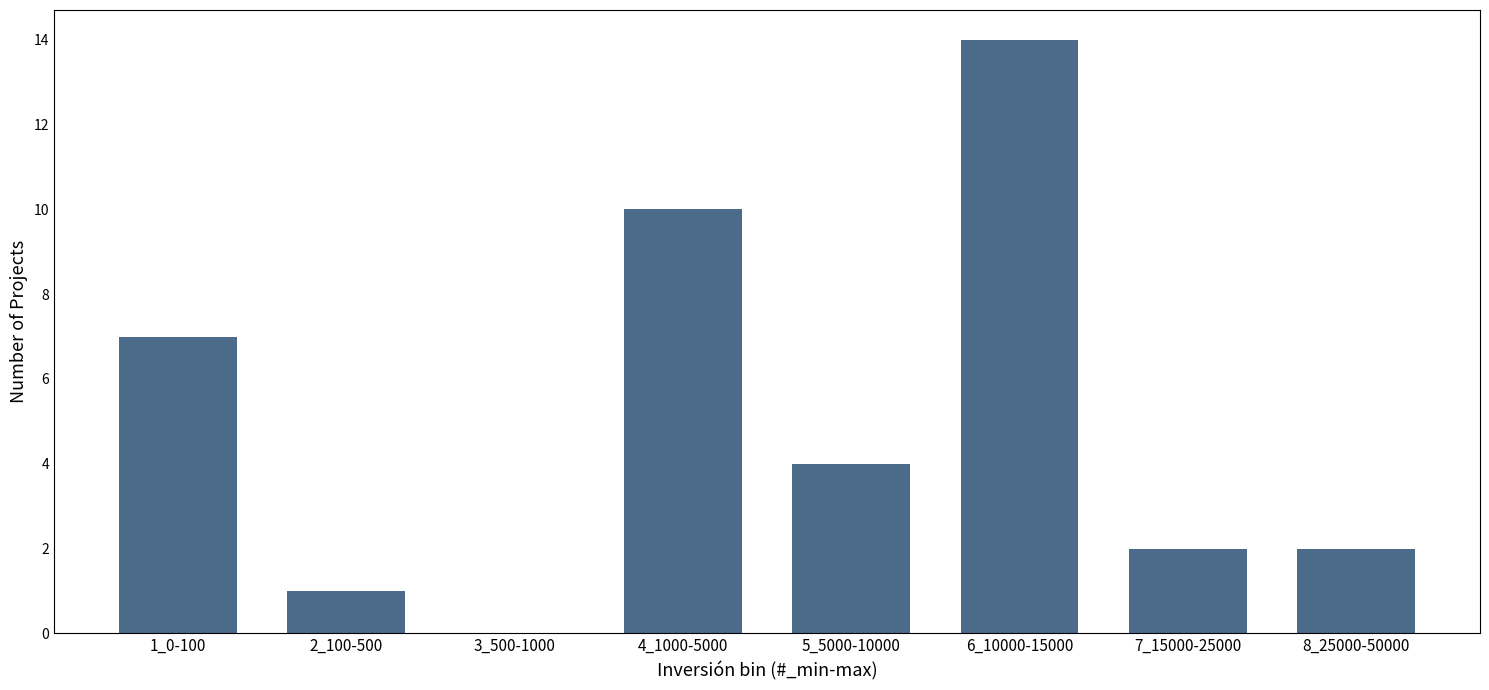

Reading left to right, extract all data points from this chart.

1_0-100=7	2_100-500=1	3_500-1000=0	4_1000-5000=10	5_5000-10000=4	6_10000-15000=14	7_15000-25000=2	8_25000-50000=2